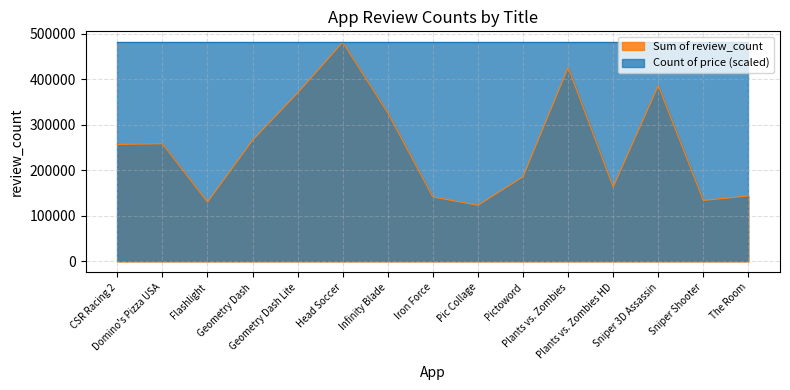

List the labels in order of value, smallest first.

Pic Collage, Flashlight, Sniper Shooter, Iron Force, The Room, Plants vs. Zombies HD, Pictoword, CSR Racing 2, Domino's Pizza USA, Geometry Dash, Infinity Blade, Geometry Dash Lite, Sniper 3D Assassin, Plants vs. Zombies, Head Soccer